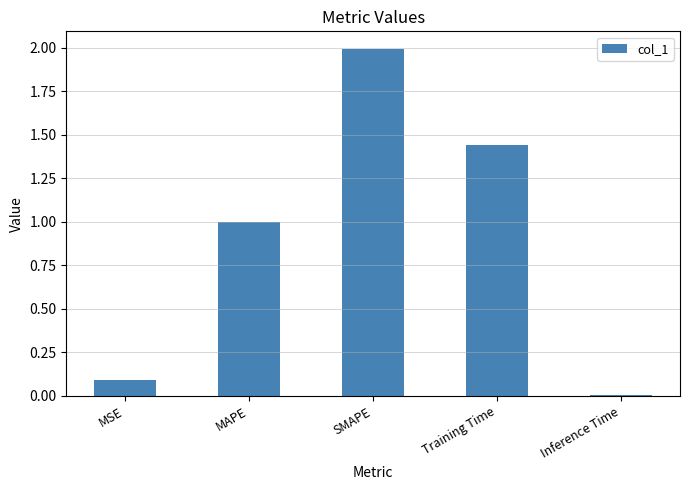

Between MAPE and MSE, which is larger?

MAPE